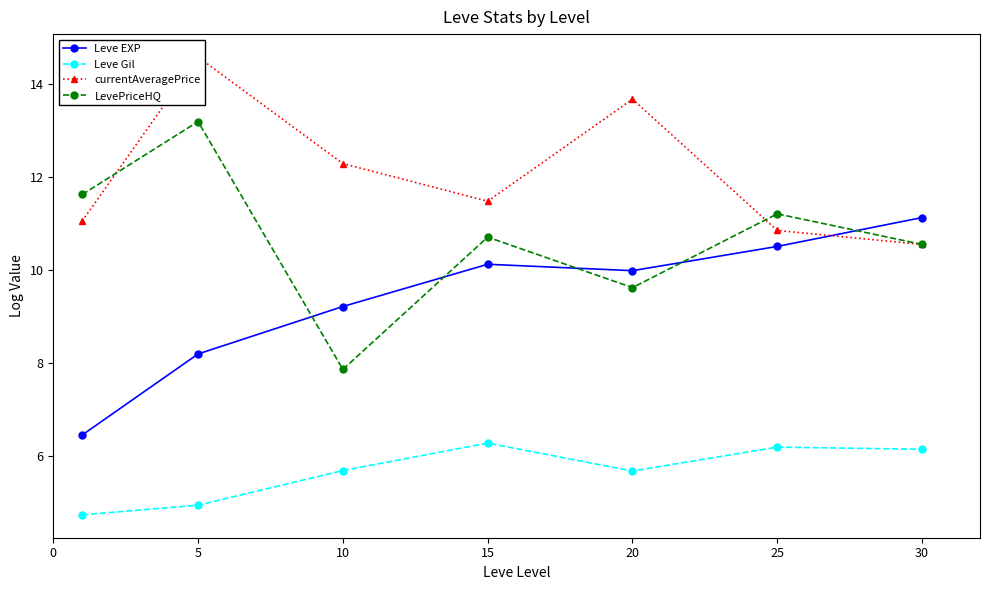

At which category is the sum across all series the highest?

5